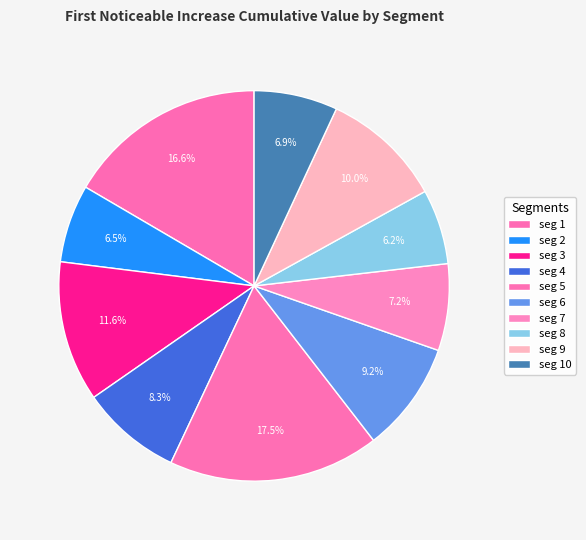

Is there a majority slice in this chart?

No